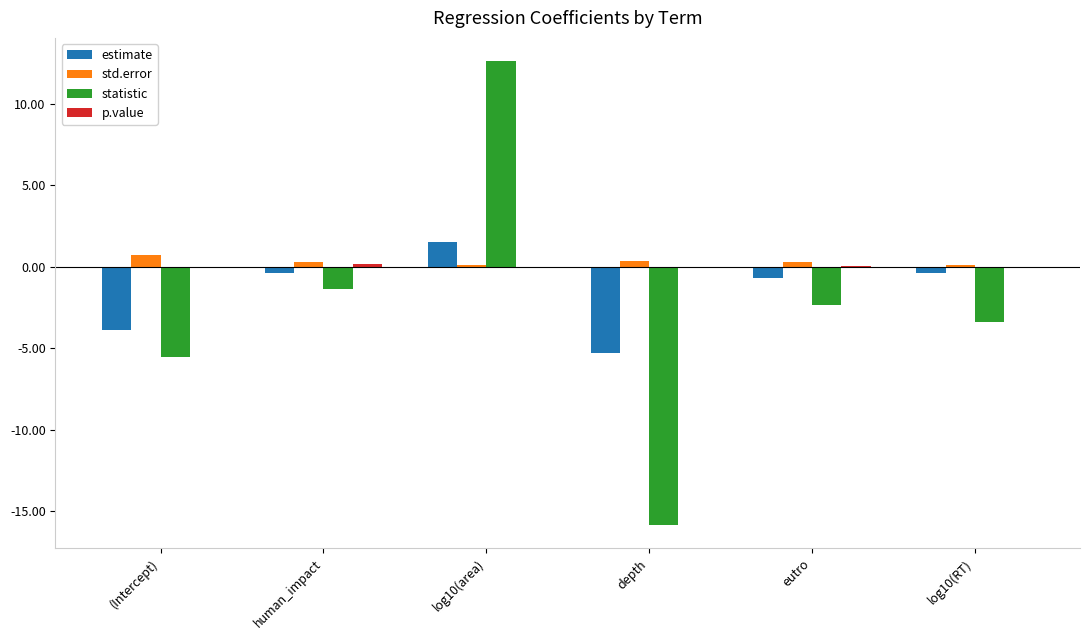

Which series has the largest total across all categories?

std.error